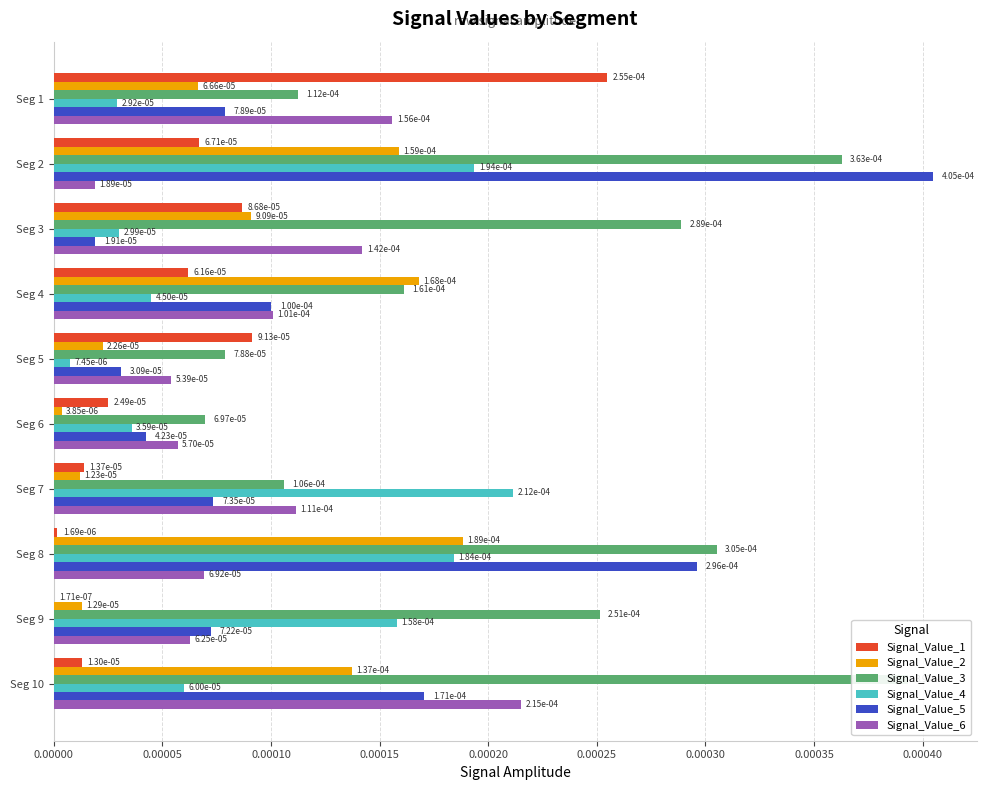

Which series has the largest total across all categories?

Signal_Value_3